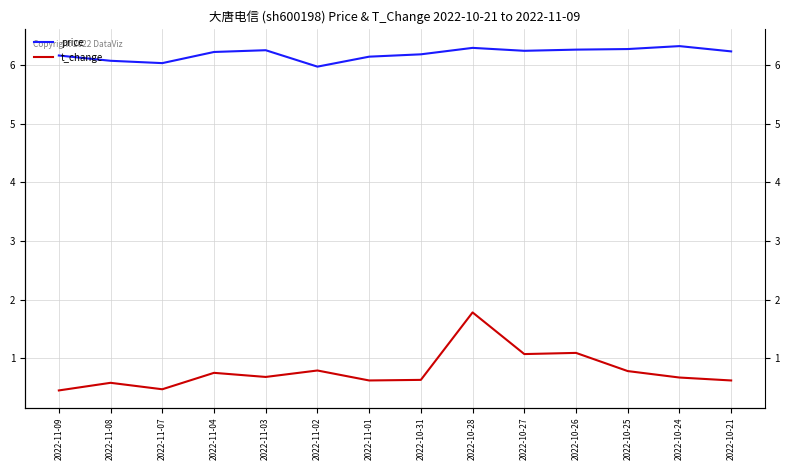

Where is price nearest to the value 6?

2022-11-07